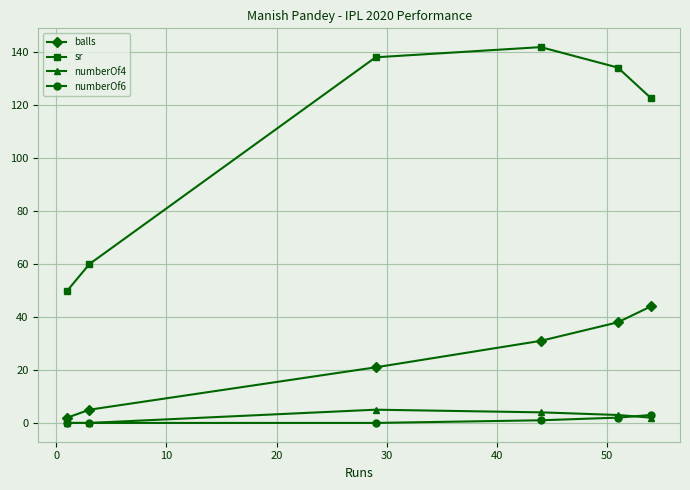

What are all the series names shown in the legend?

balls, sr, numberOf4, numberOf6